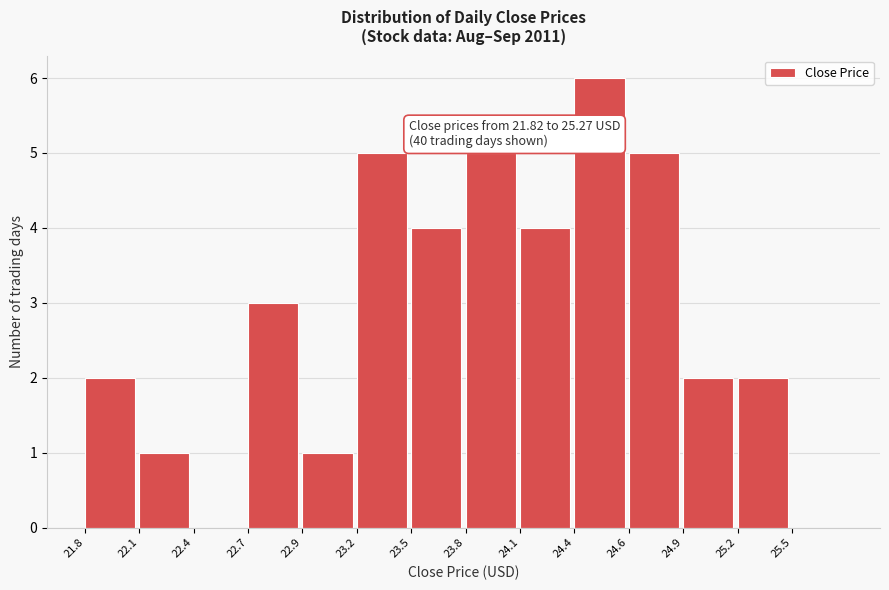

Reading right to left, list all the values displayed in this chart.

25.5=0	25.2=2	24.9=2	24.6=5	24.4=6	24.1=4	23.8=5	23.5=4	23.2=5	22.9=1	22.7=3	22.4=0	22.1=1	21.8=2